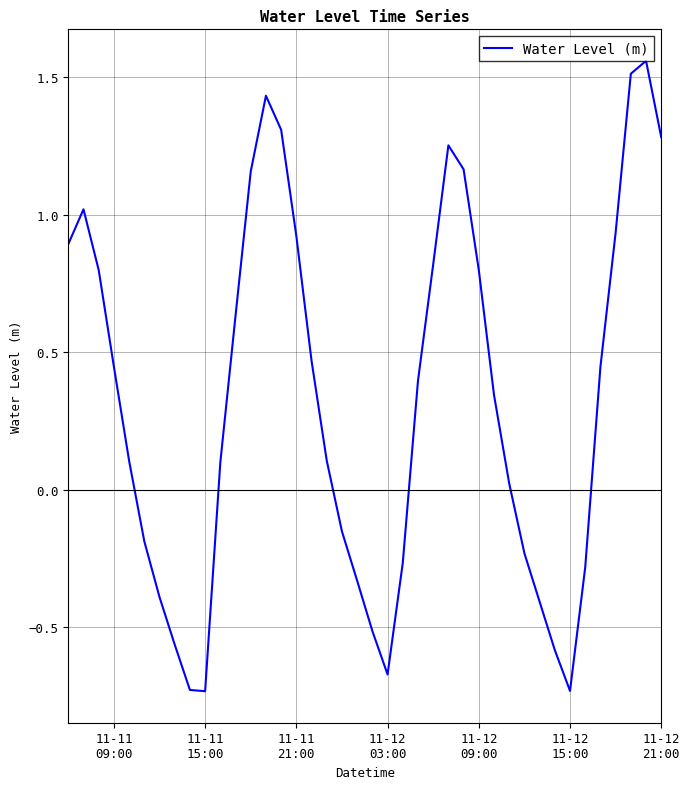

Reading right to left, what are all the values shown in this chart?

1.3	1.6	1.5	0.9	0.4	-0.3	-0.7	-0.6	-0.4	-0.2	0.0	0.3	0.8	1.2	1.3	0.8	0.4	-0.3	-0.7	-0.5	-0.3	-0.2	0.1	0.5	0.9	1.3	1.4	1.2	0.6	0.1	-0.7	-0.7	-0.6	-0.4	-0.2	0.1	0.4	0.8	1.0	0.9